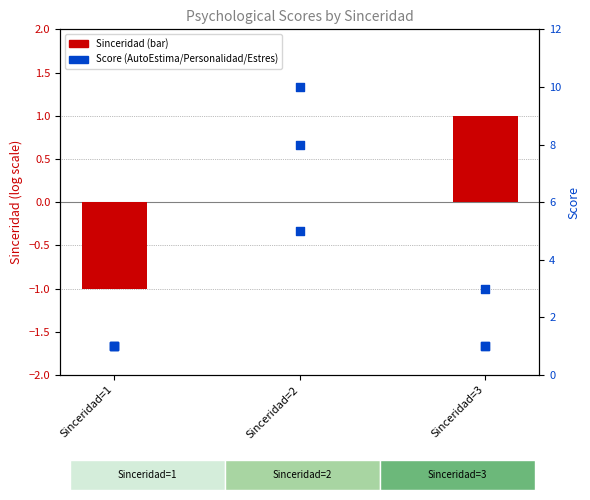

Which series contains the lowest Y value?

Sinceridad (centered)